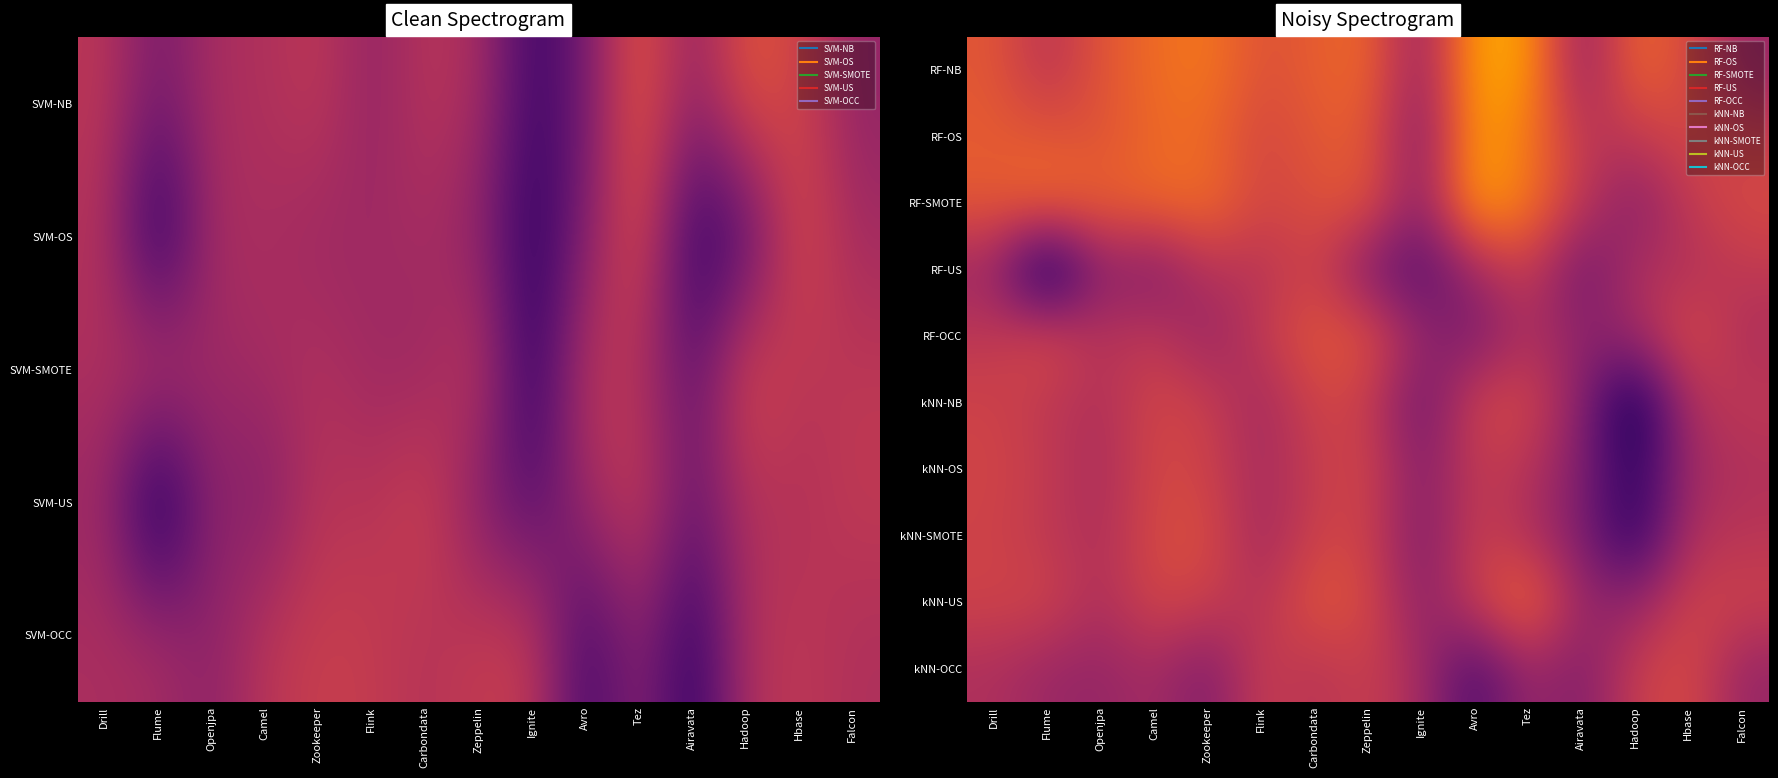

At which category is the sum across all series the highest?

Tez